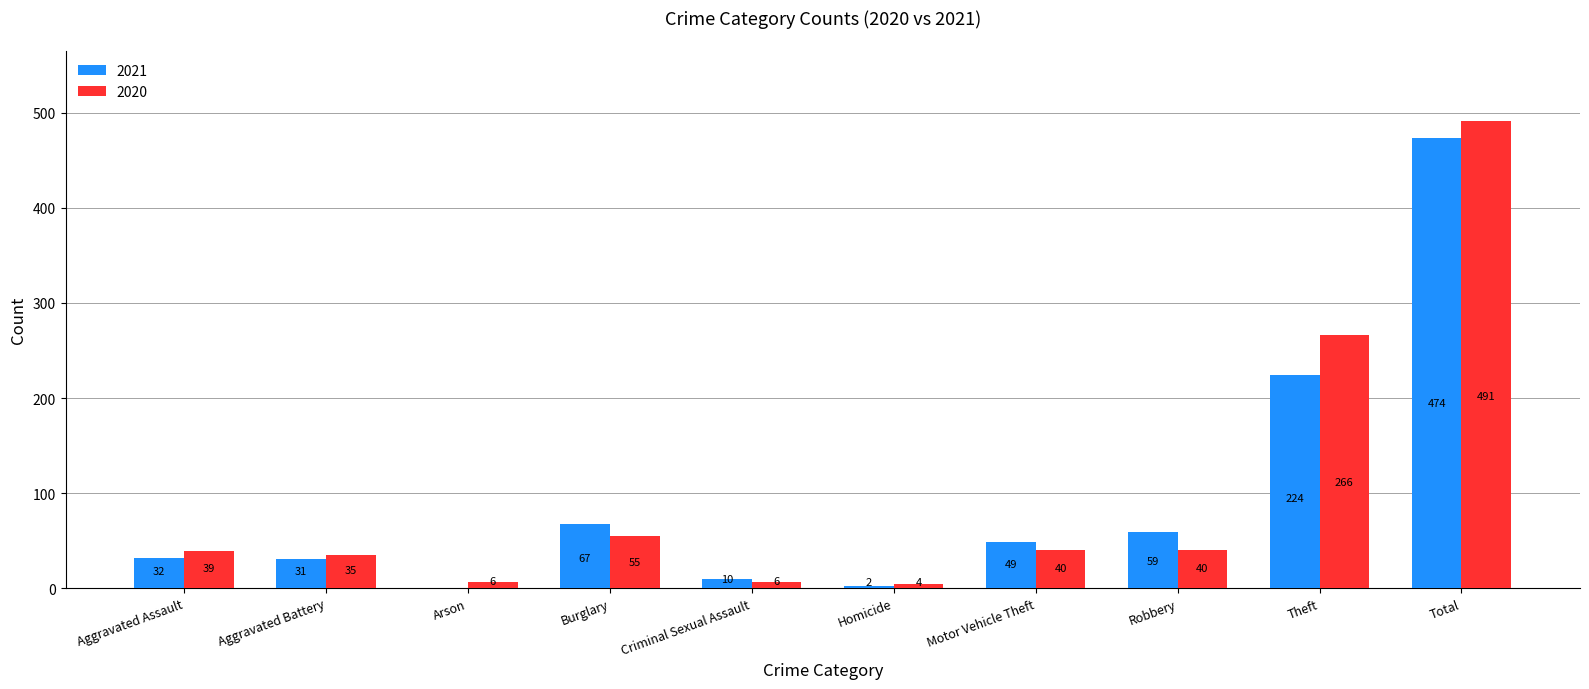

Which series changed the most between Arson and Total?

2020